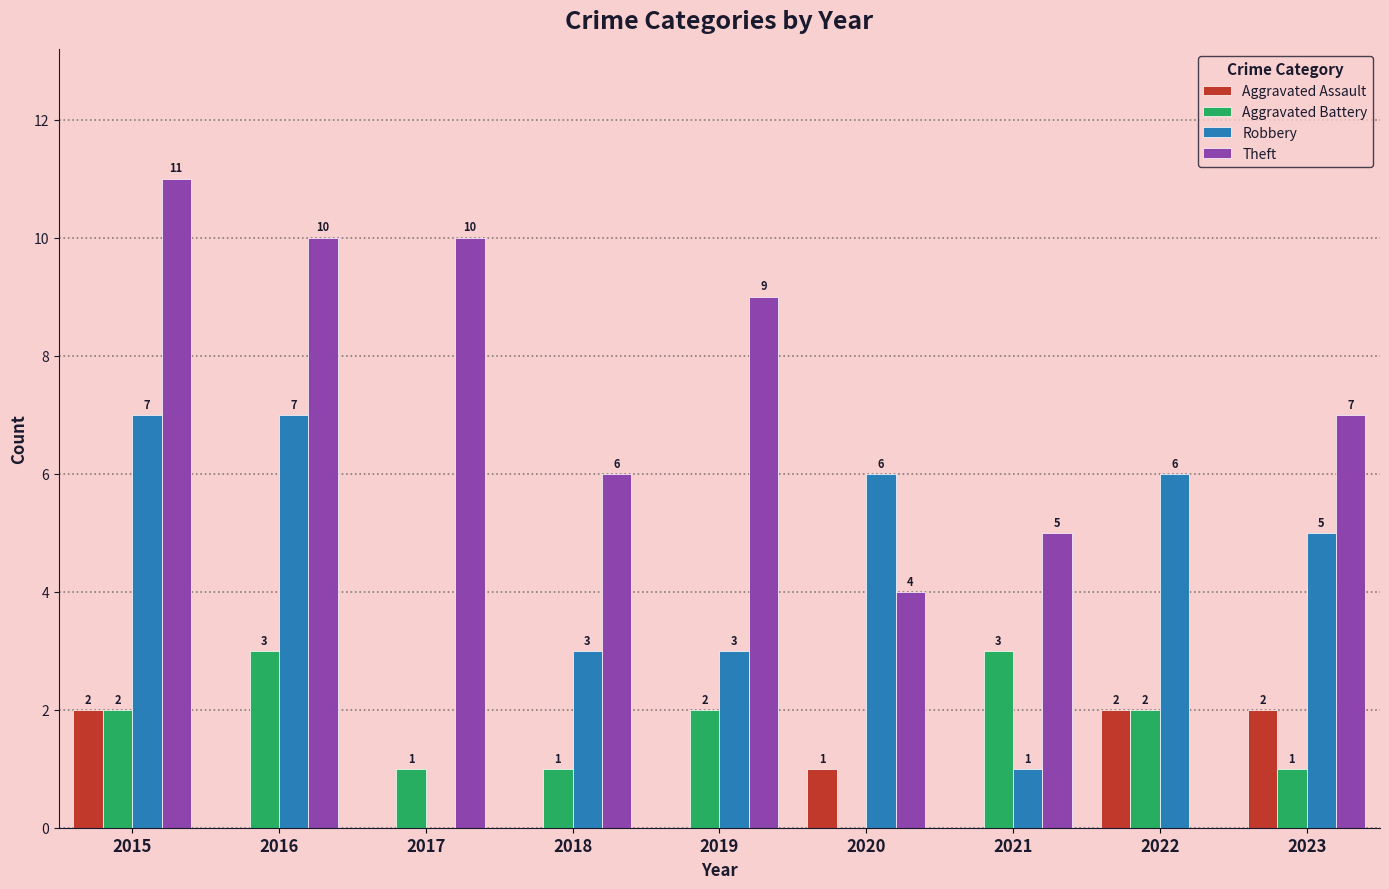

Reading left to right, list all the values displayed in this chart.

Aggravated Assault: 2015=2	2016=0	2017=0	2018=0	2019=0	2020=1	2021=0	2022=2	2023=2
Aggravated Battery: 2015=2	2016=3	2017=1	2018=1	2019=2	2020=0	2021=3	2022=2	2023=1
Robbery: 2015=7	2016=7	2017=0	2018=3	2019=3	2020=6	2021=1	2022=6	2023=5
Theft: 2015=11	2016=10	2017=10	2018=6	2019=9	2020=4	2021=5	2022=0	2023=7